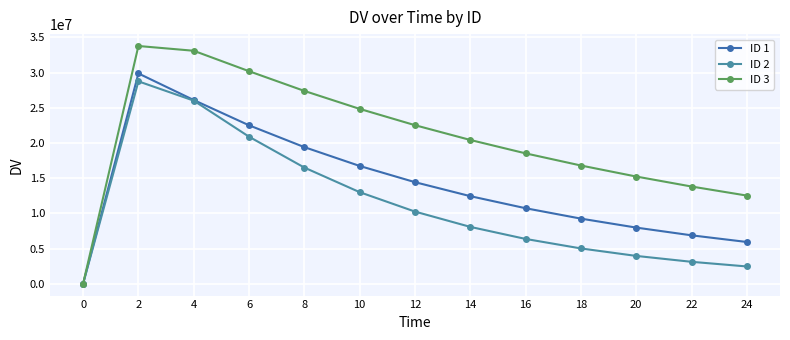

What is the sum of the ID 1 values at 14 and 4?

38540412.2